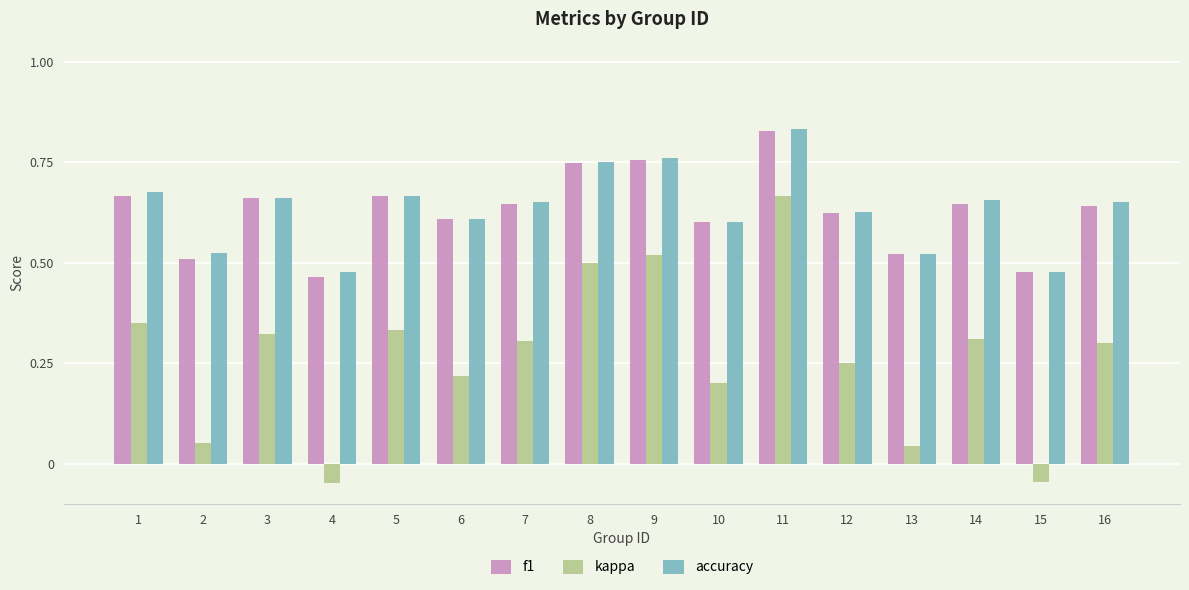

Where is f1 nearest to the value 0?

4